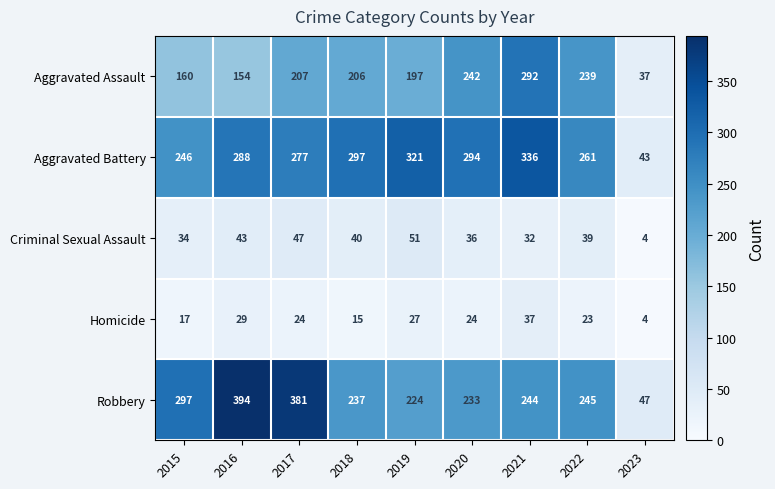

What is the difference between the maximum and minimum values in the Criminal Sexual Assault series?

47